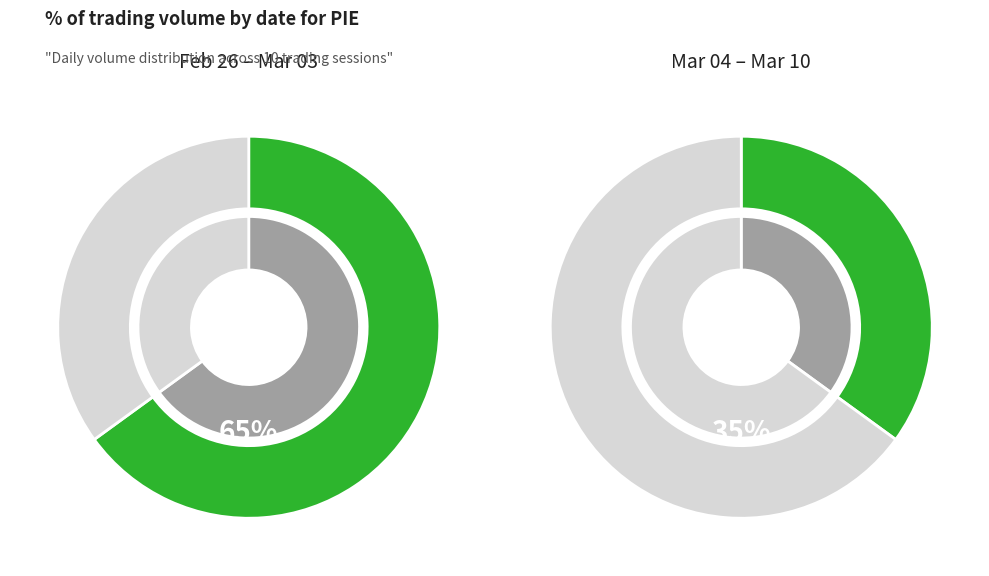

Which category has the biggest portion of the pie?

2020-02-26